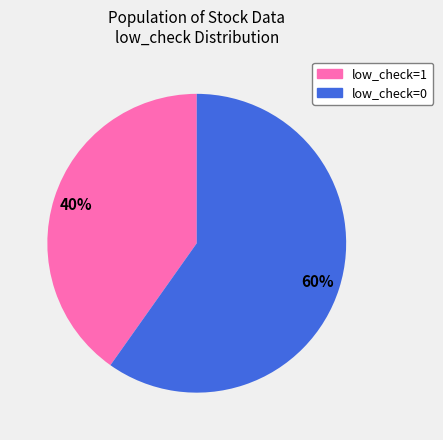

How many segments does this pie chart have?

2